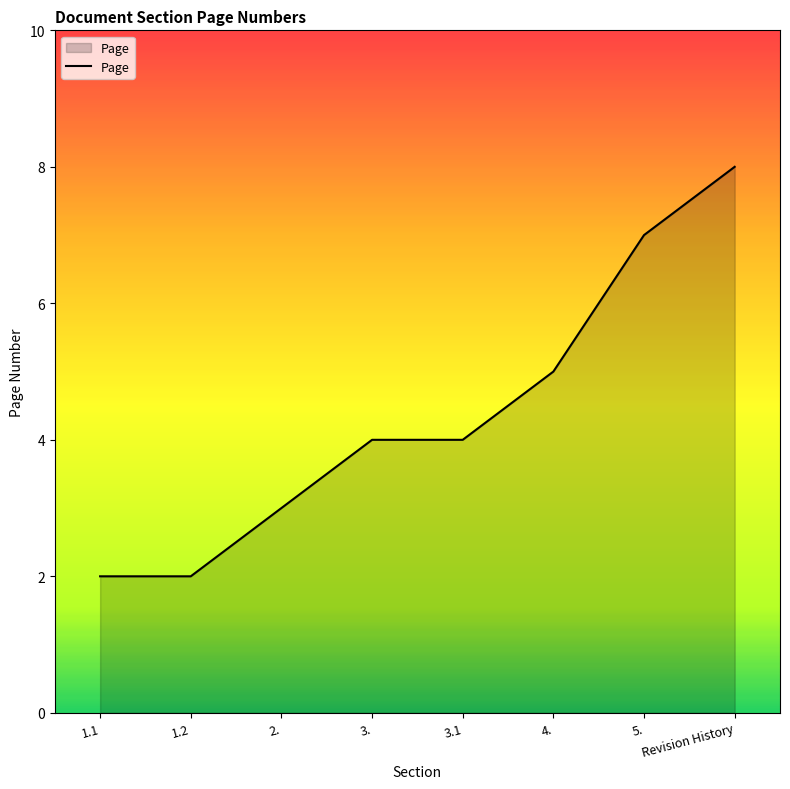

Is it true that the value at 3. is 7?

False